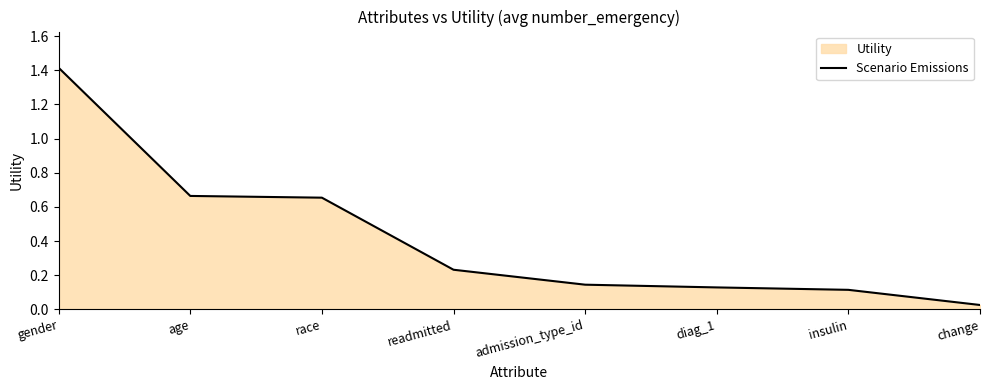

Rank the categories by value from lowest to highest.

change, insulin, diag_1, admission_type_id, readmitted, race, age, gender